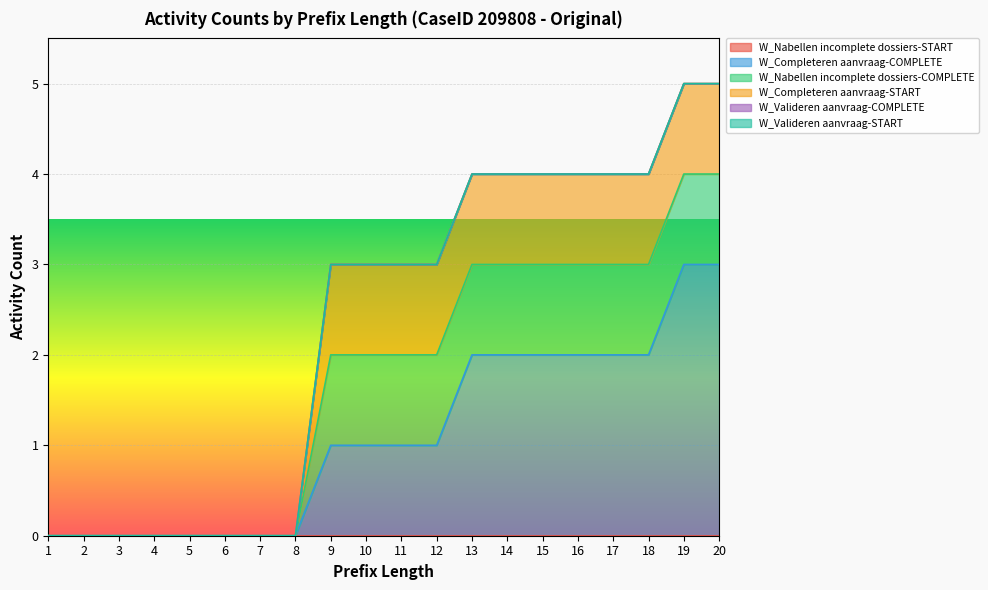

What is the sum of all W_Completeren aanvraag-COMPLETE values?

22